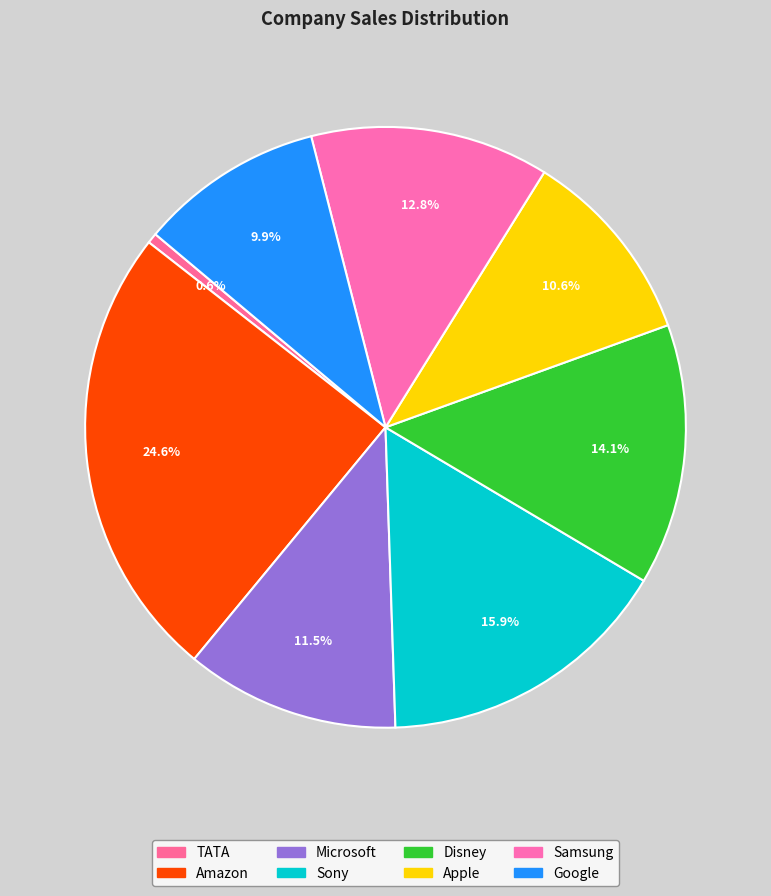

How many segments does this pie chart have?

8